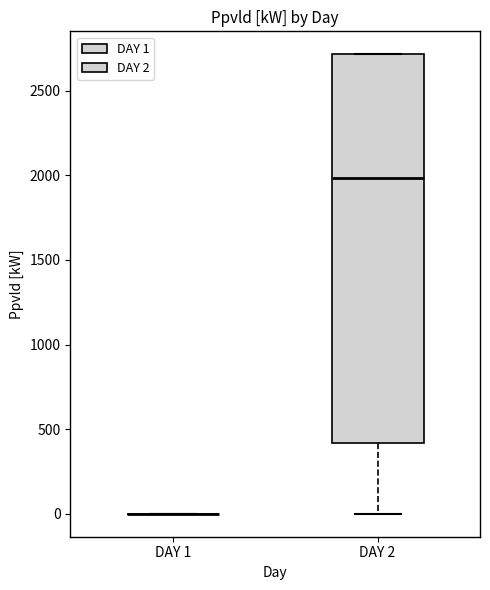

Which box is the tallest, from its lower edge to its upper edge?

DAY 2